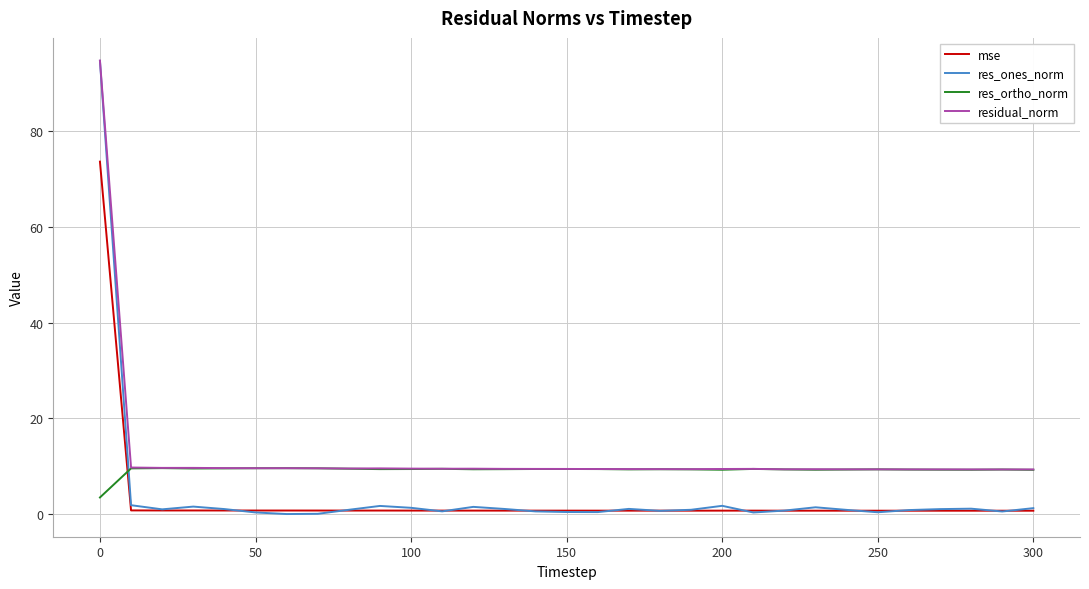

Which series has the widest spread of values?

res_ones_norm